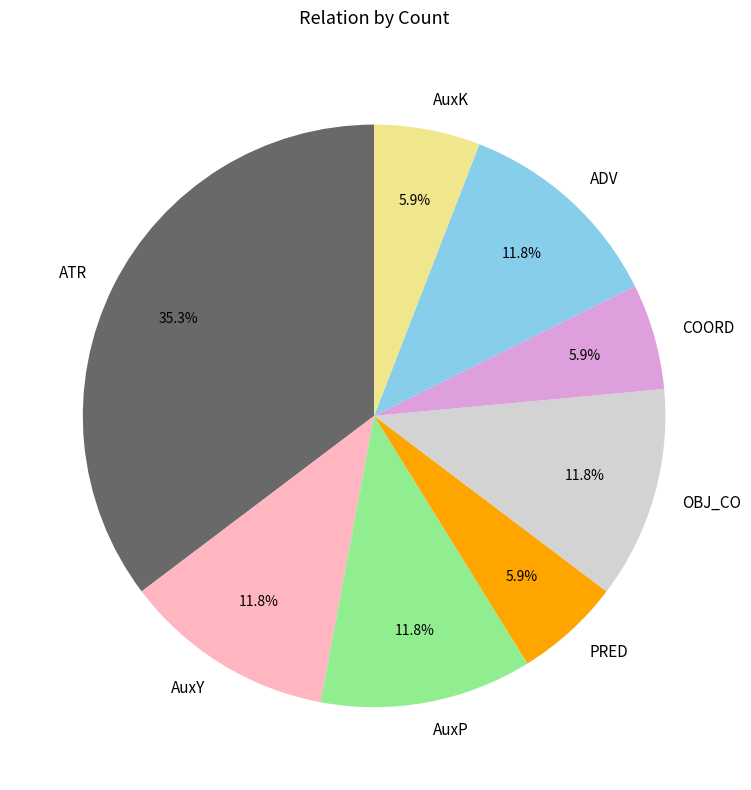

Is there a majority slice in this chart?

No